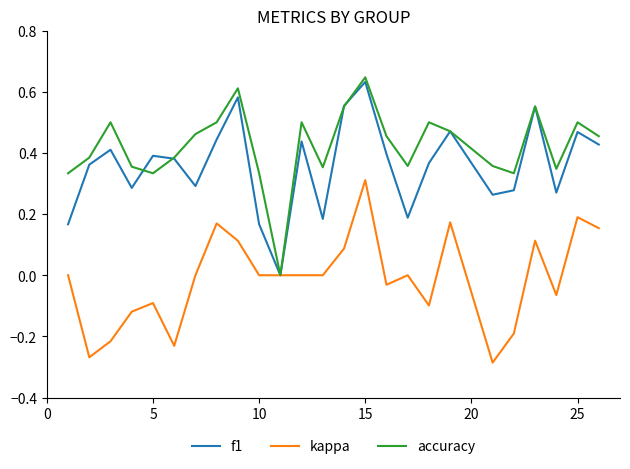

Which series has the widest spread of values?

accuracy